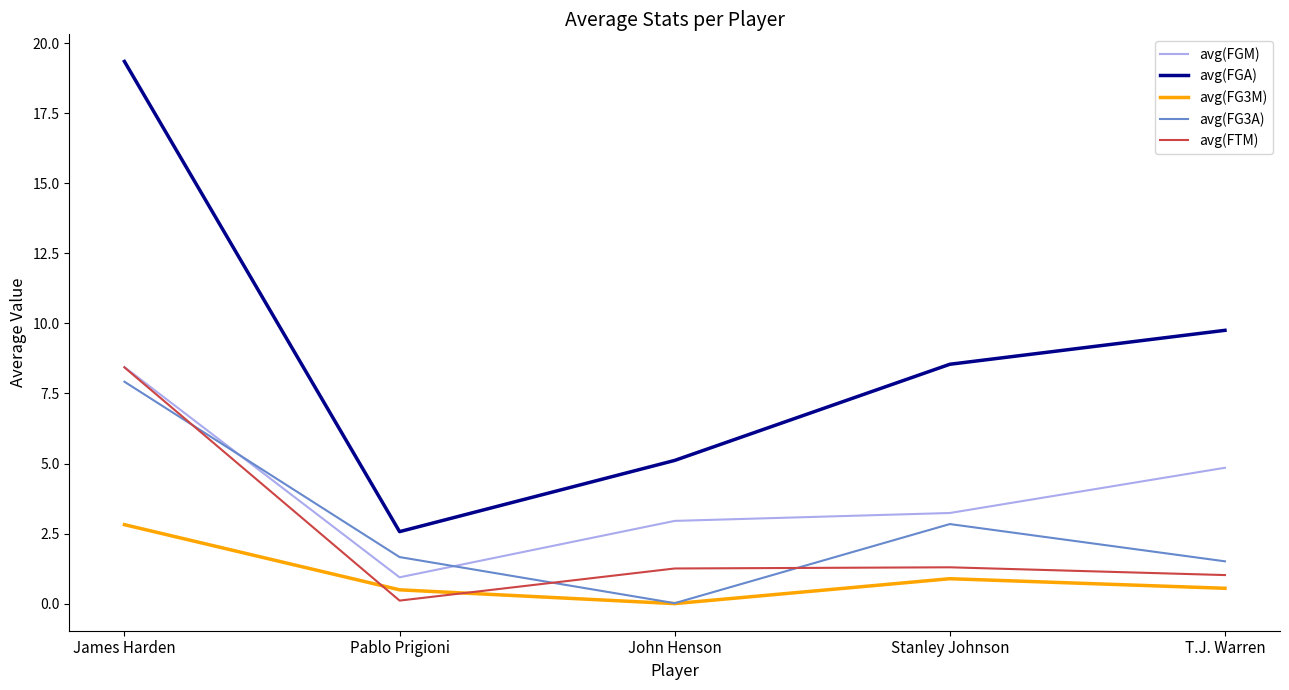

True or false: avg(FGM) has more than 1 points higher than both neighbors.

False